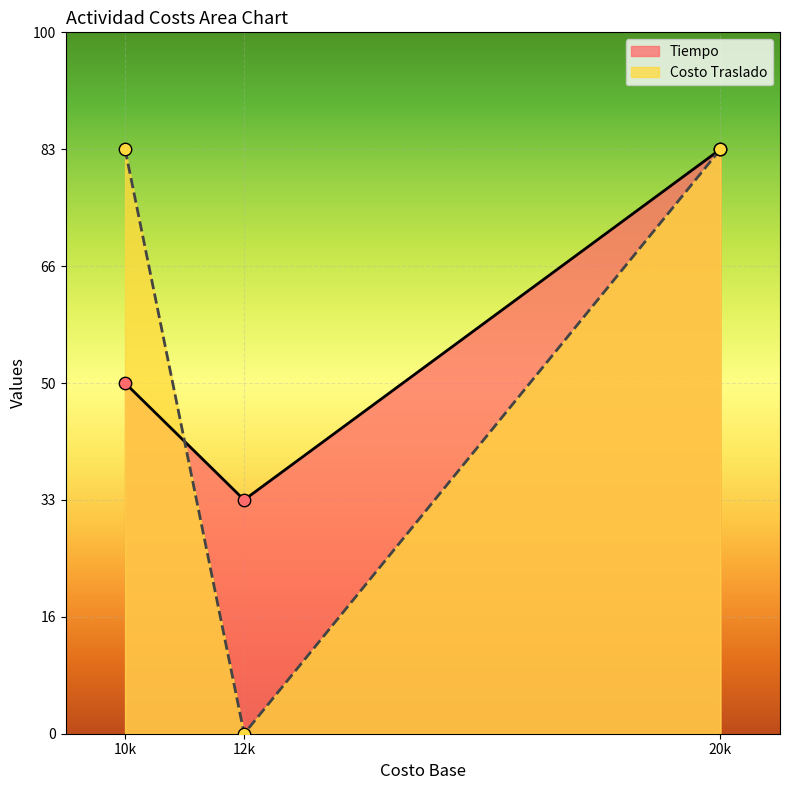

What are all the series names shown in the legend?

Tiempo, Costo Traslado